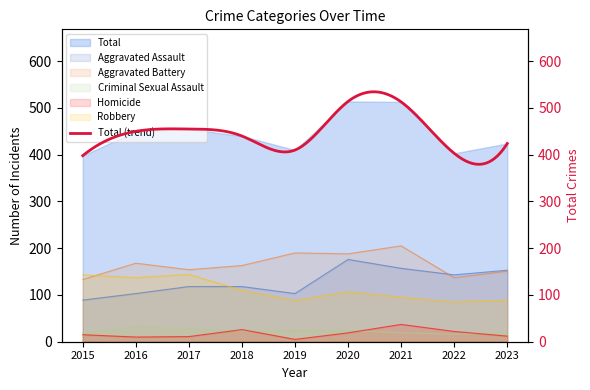

True or false: Robbery and Criminal Sexual Assault cross at least once.

False